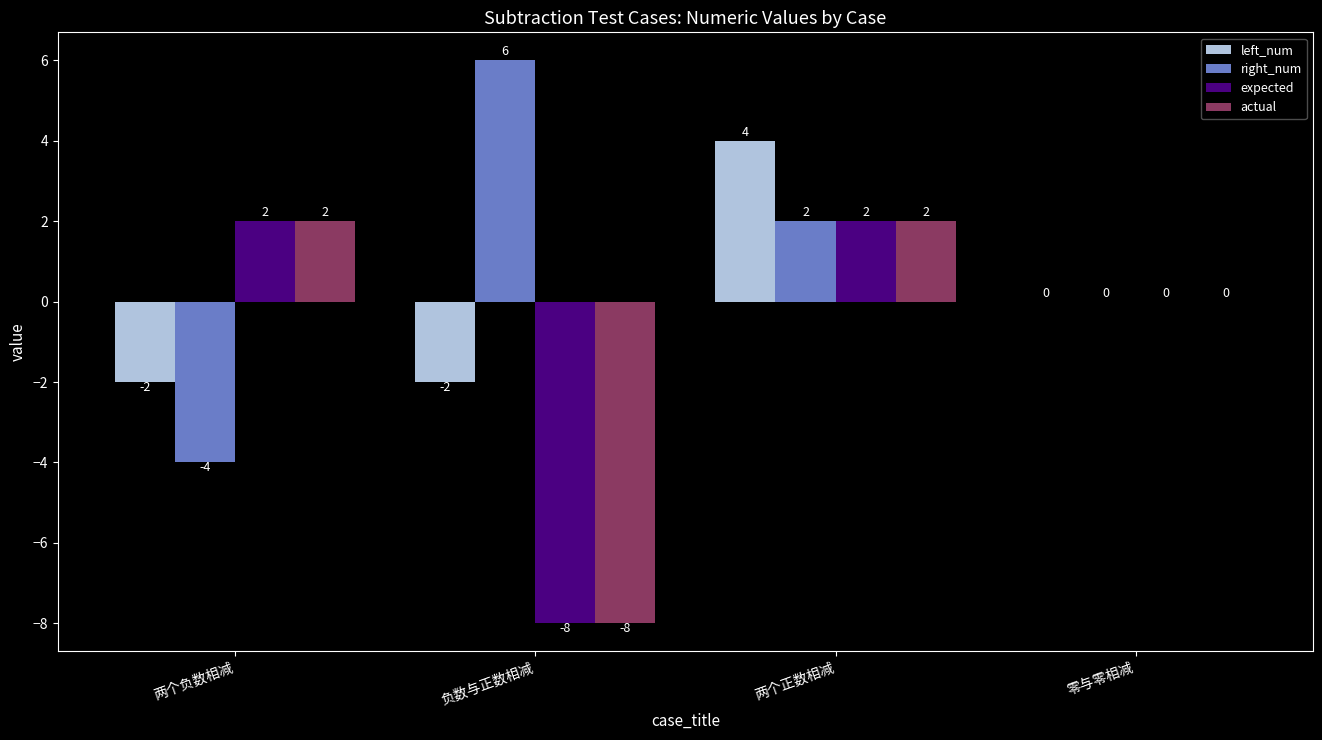

What is the maximum value for expected?

2